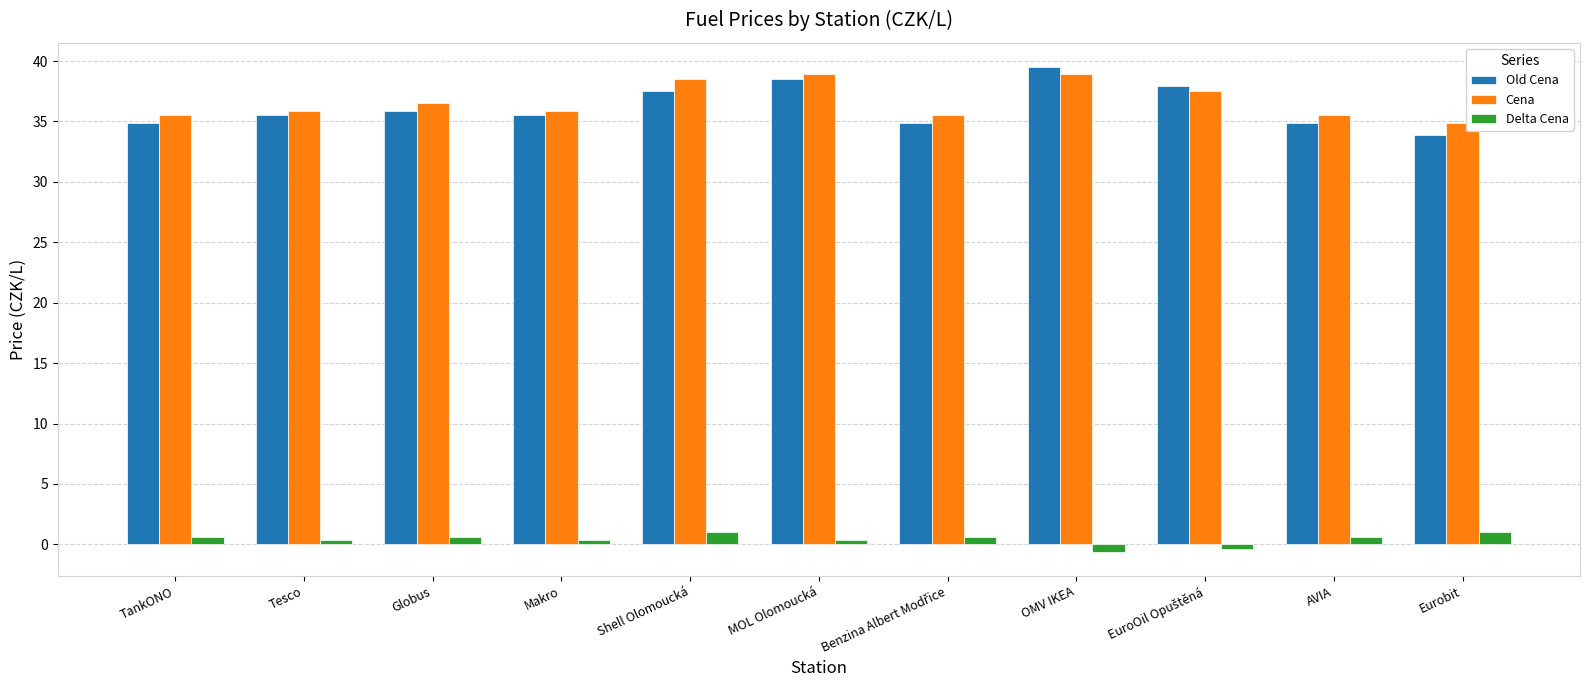

Which series has the widest spread of values?

Old Cena